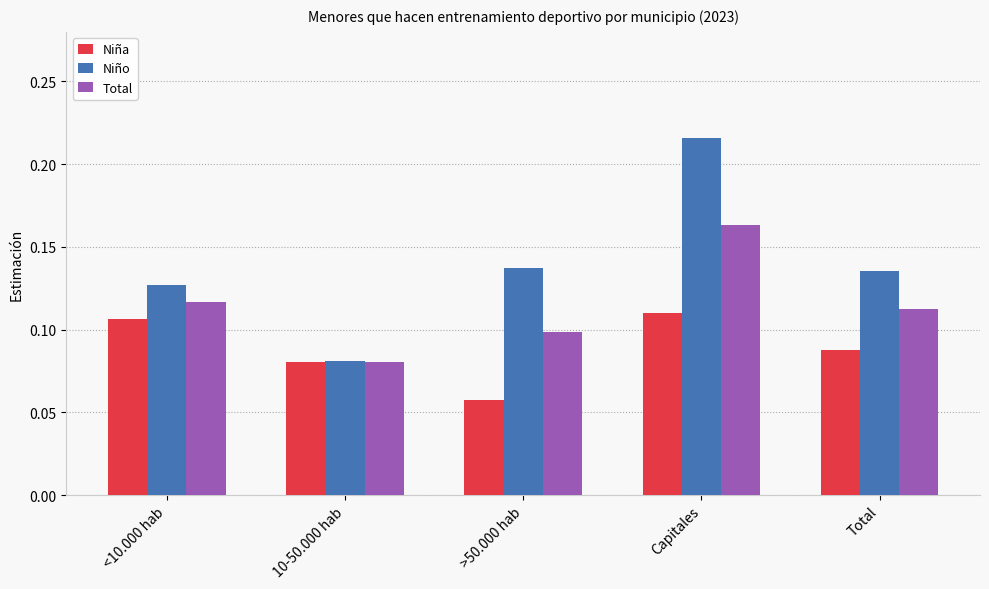

List the labels in order of Total value, smallest first.

10-50.000 hab, >50.000 hab, Total, <10.000 hab, Capitales